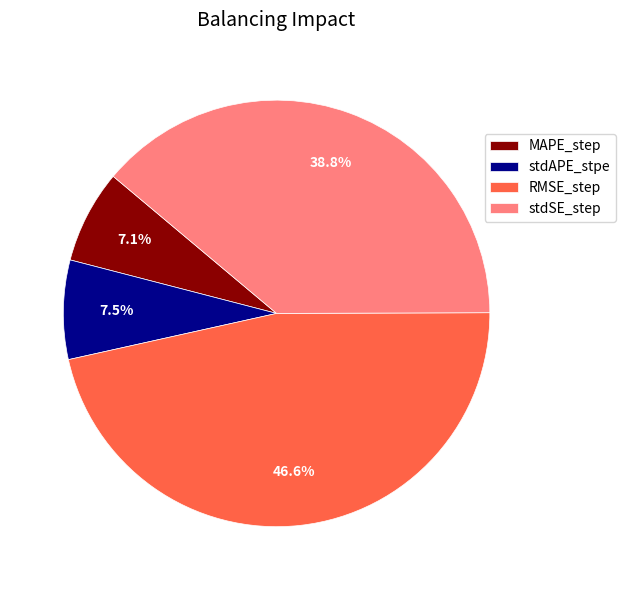

Does stdAPE_stpe represent more than half of the total?

No